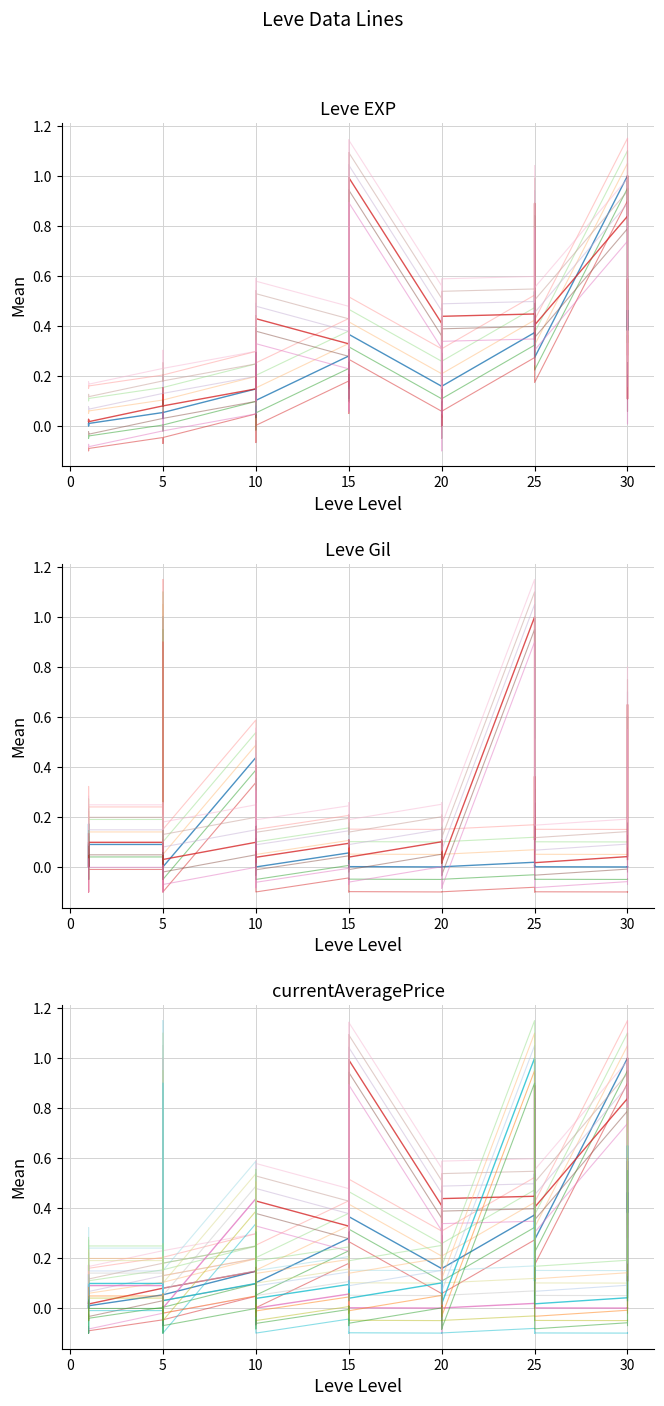

What is the total value across all series at 30?

1.8